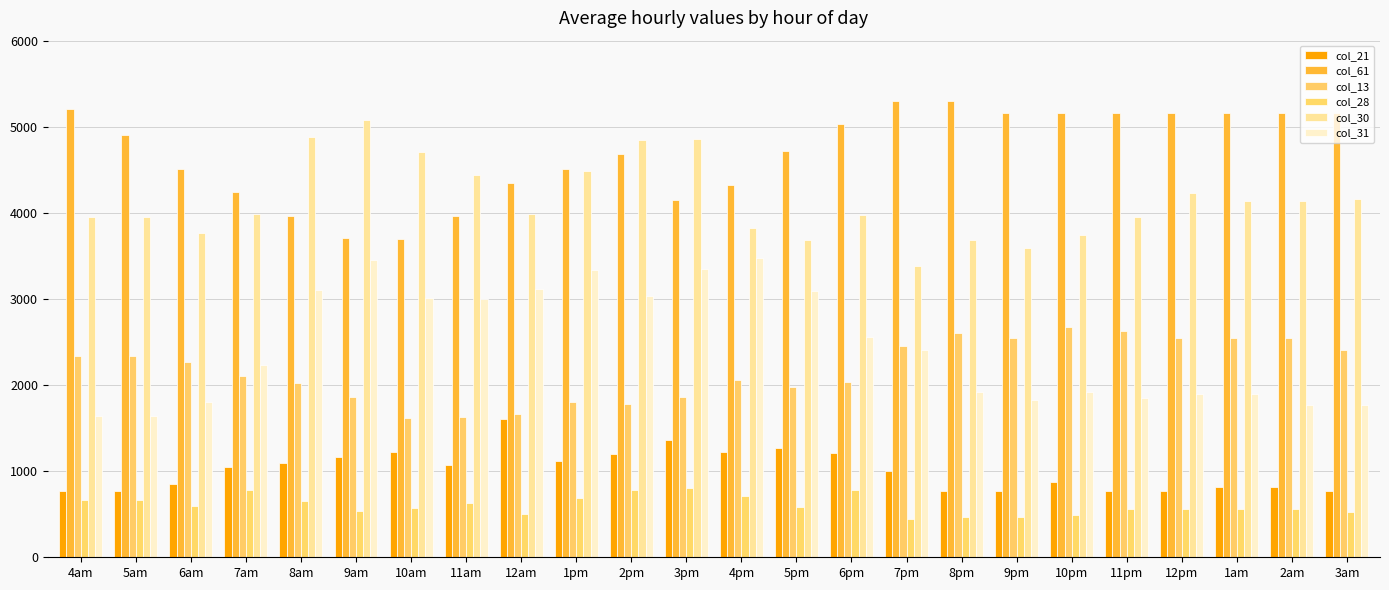

The col_21 series shows 716.2 at 11am. True or false?

False